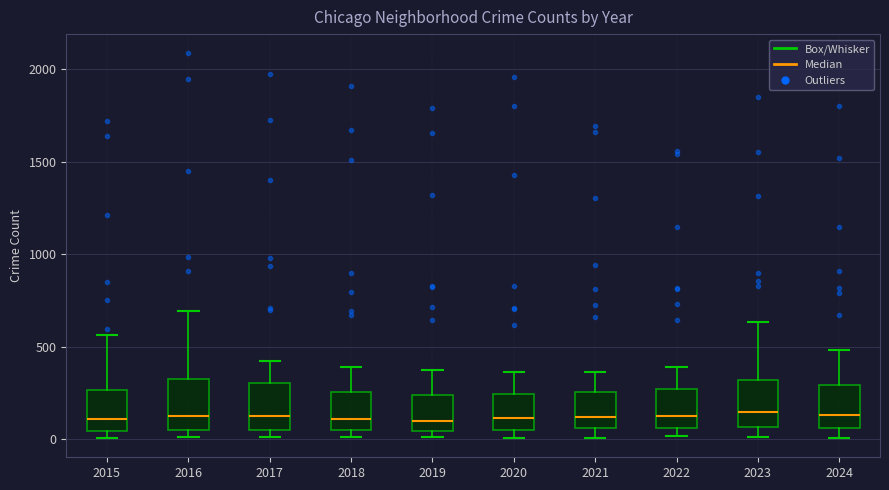

Where is the upper edge of the box at x = 2017 on the y-axis? The values are not printed on the chart, so give them approximately, as read against the axis.

300